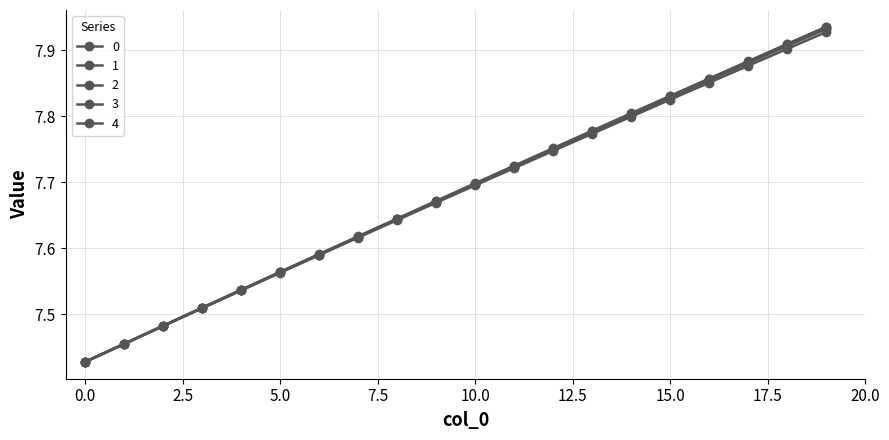

Which series has the widest spread of values?

2